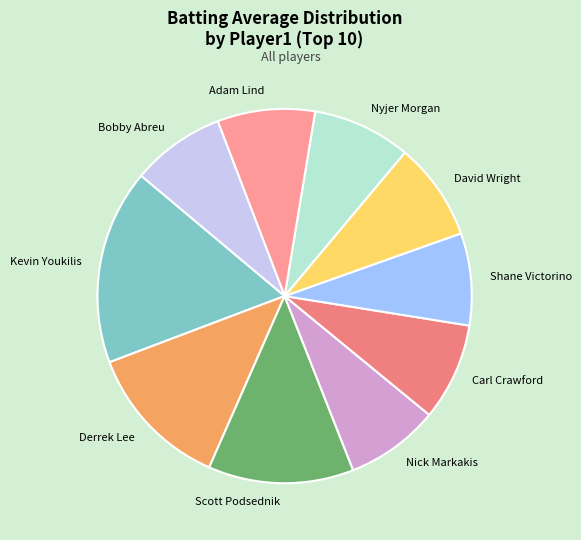

Do Shane Victorino and Kevin Youkilis together represent more than half of the pie?

No